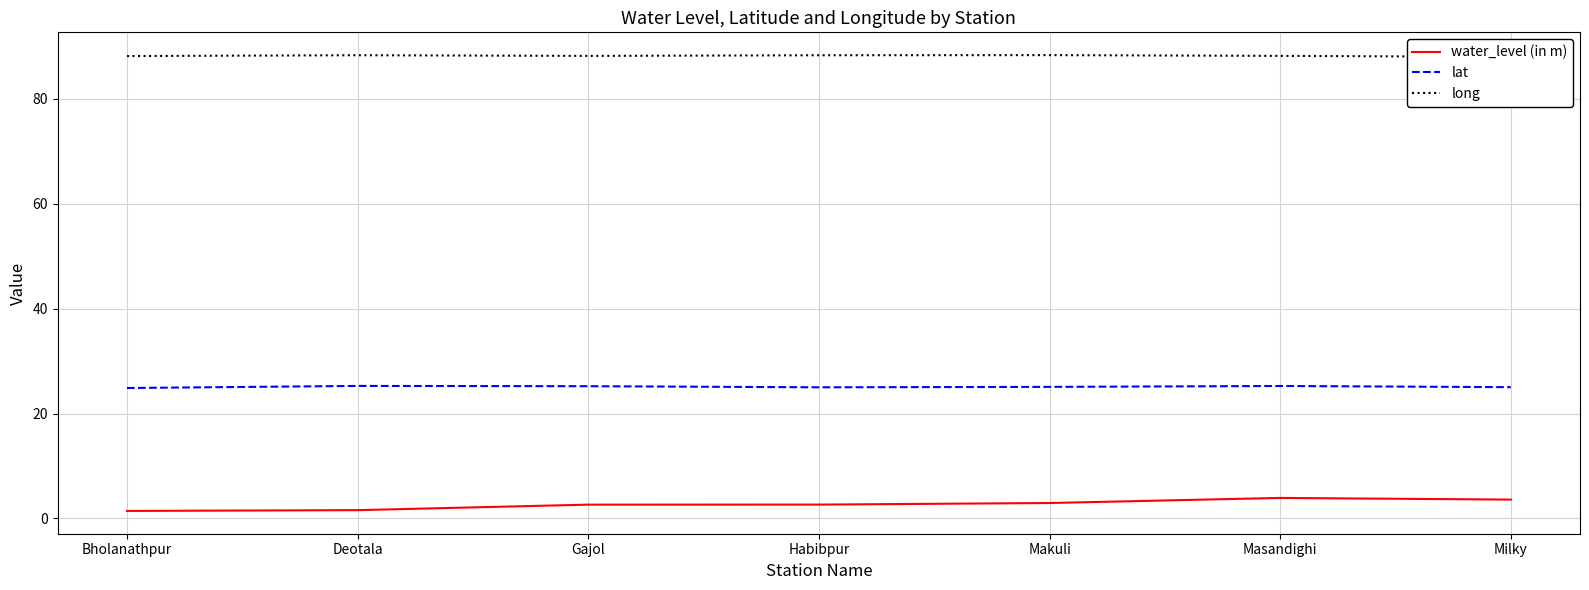

What is the label of the 1st point from the right?

Milky